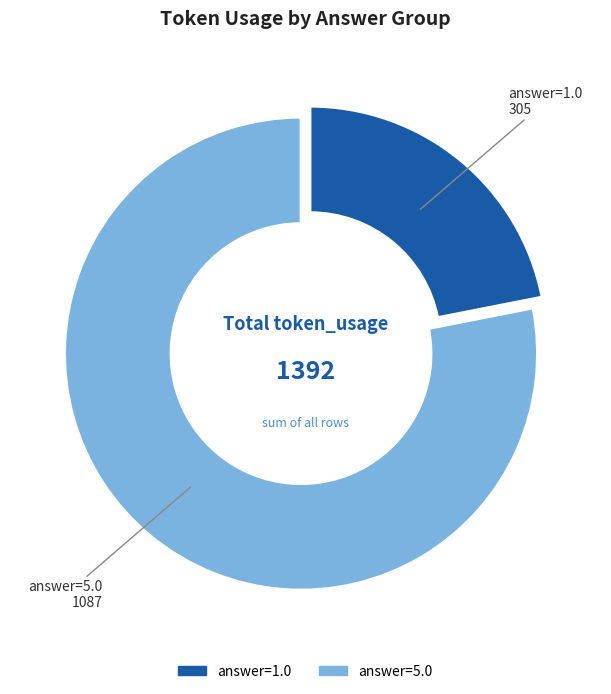

Does any single category account for the majority?

Yes